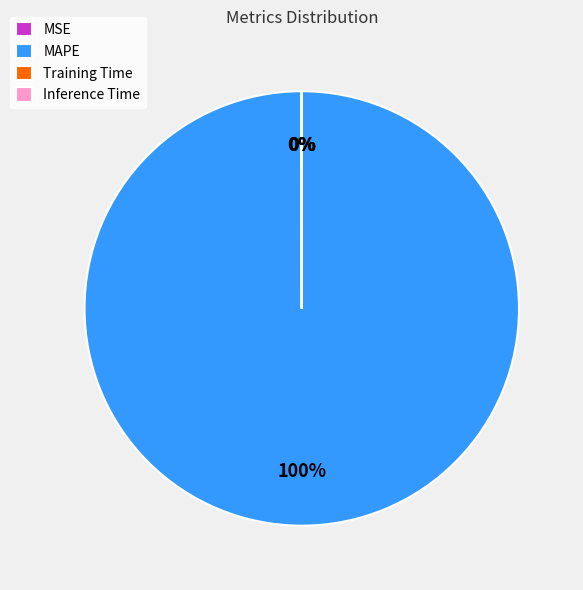

Is there a majority slice in this chart?

Yes